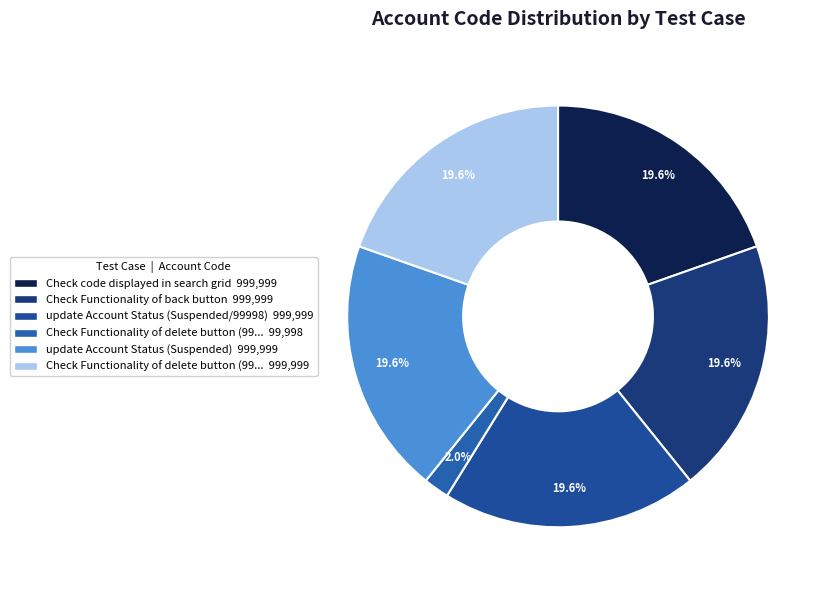

Is there a majority slice in this chart?

No